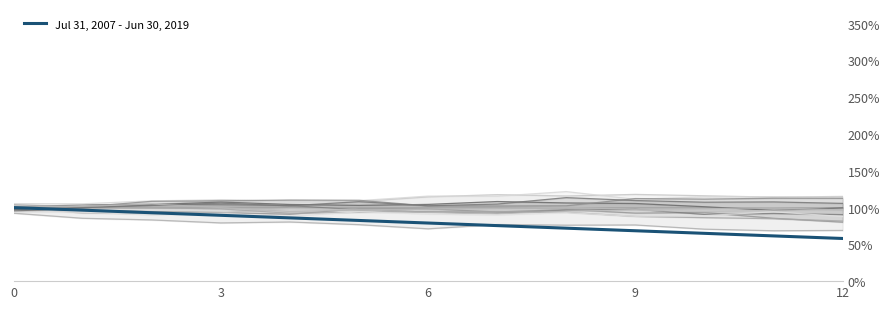

The value of Jul 31, 2007 - Jun 30, 2019 at 12 is 101.6. True or false?

False